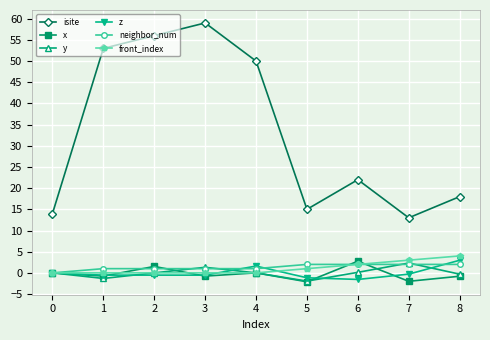

What is the difference between the maximum and minimum values in the x series?

4.9